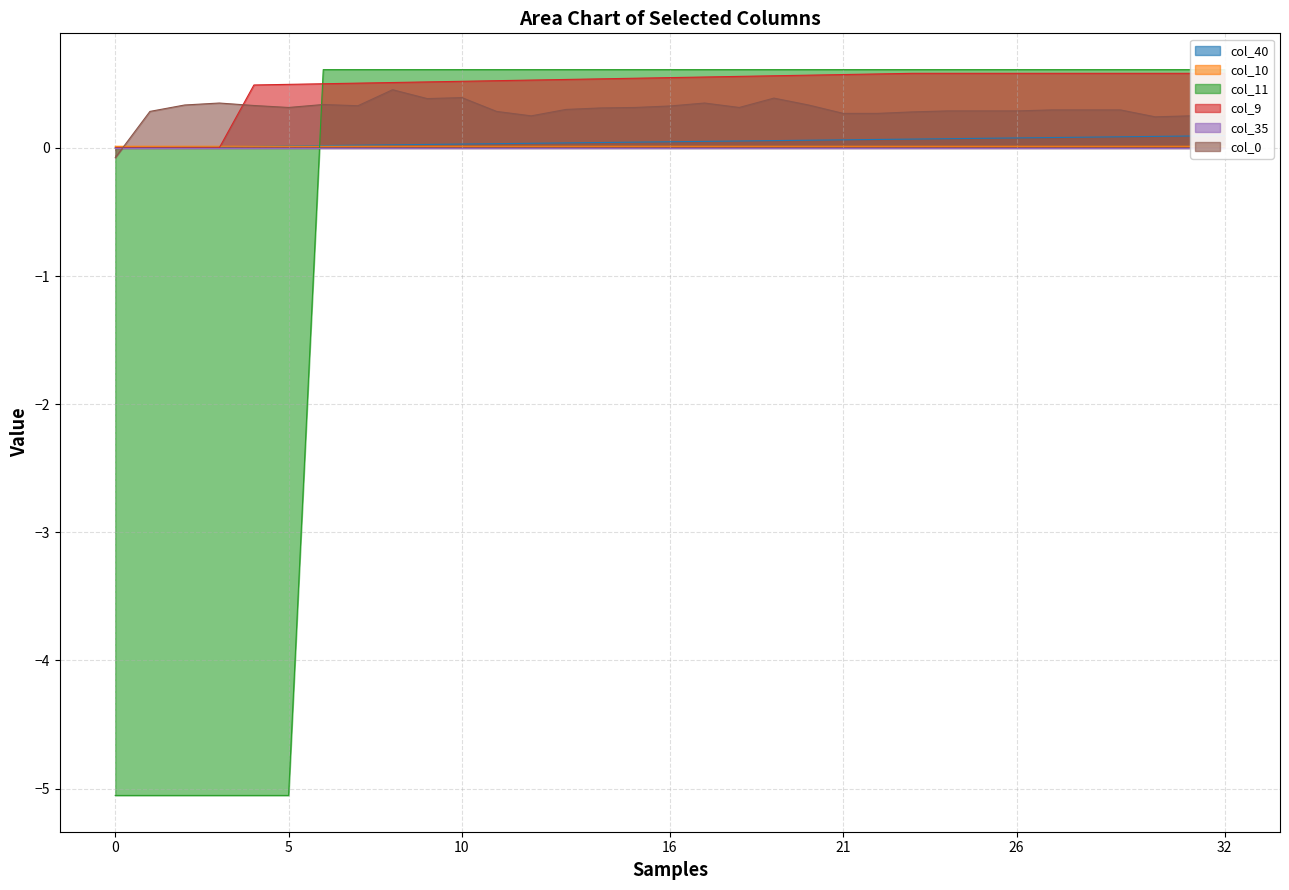

Reading left to right, list all the values displayed in this chart.

col_40: 0.0	0.0	0.0	0.0	0.0	0.0	0.0	0.0	0.0	0.0	0.0	0.0	0.0	0.0	0.0	0.0	0.0	0.1	0.1	0.1	0.1	0.1	0.1	0.1	0.1	0.1	0.1	0.1	0.1	0.1	0.1	0.1	0.1
col_10: 0.0	0.0	0.0	0.0	0.0	0.0	0.0	0.0	0.0	0.0	0.0	0.0	0.0	0.0	0.0	0.0	0.0	0.0	0.0	0.0	0.0	0.0	0.0	0.0	0.0	0.0	0.0	0.0	0.0	0.0	0.0	0.0	0.0
col_11: -5.1	-5.1	-5.1	-5.1	-5.1	-5.1	0.6	0.6	0.6	0.6	0.6	0.6	0.6	0.6	0.6	0.6	0.6	0.6	0.6	0.6	0.6	0.6	0.6	0.6	0.6	0.6	0.6	0.6	0.6	0.6	0.6	0.6	0.6
col_9: 0.0	0.0	0.0	0.0	0.5	0.5	0.5	0.5	0.5	0.5	0.5	0.5	0.5	0.5	0.5	0.5	0.5	0.6	0.6	0.6	0.6	0.6	0.6	0.6	0.6	0.6	0.6	0.6	0.6	0.6	0.6	0.6	0.6
col_0: -0.1	0.3	0.3	0.4	0.3	0.3	0.3	0.3	0.5	0.4	0.4	0.3	0.2	0.3	0.3	0.3	0.3	0.4	0.3	0.4	0.3	0.3	0.3	0.3	0.3	0.3	0.3	0.3	0.3	0.3	0.2	0.2	0.2